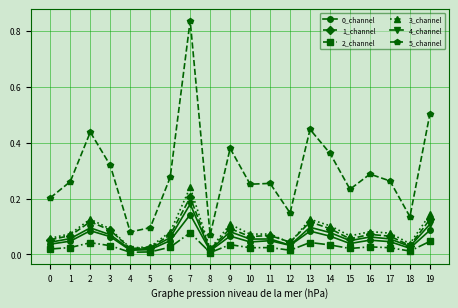

Which category has the highest value in the 3_channel series?

7